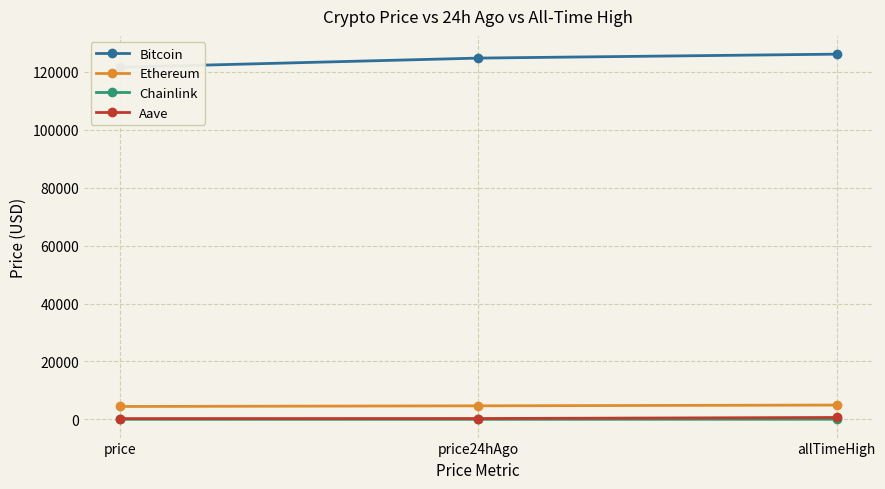

What is the total value across all series at allTimeHigh?

131740.4